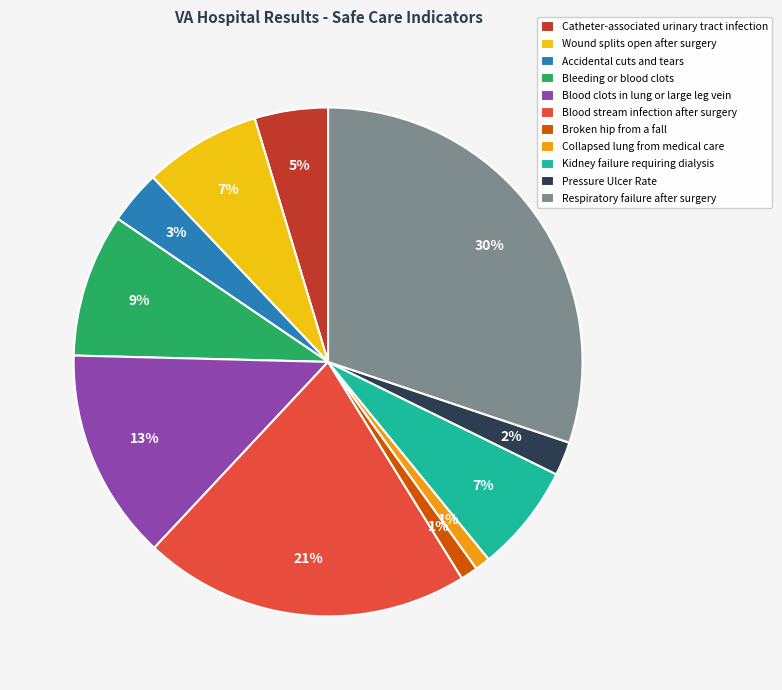

To the nearest percent, what is the average slice percentage?

9%